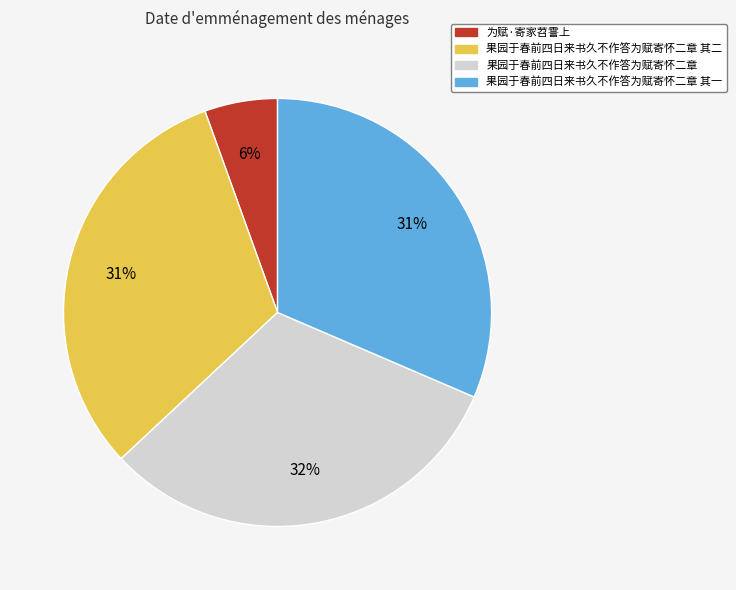

Is the sum of 果园于春前四日来书久不作答为赋寄怀二章 其二 and 果园于春前四日来书久不作答为赋寄怀二章 greater than half?

Yes